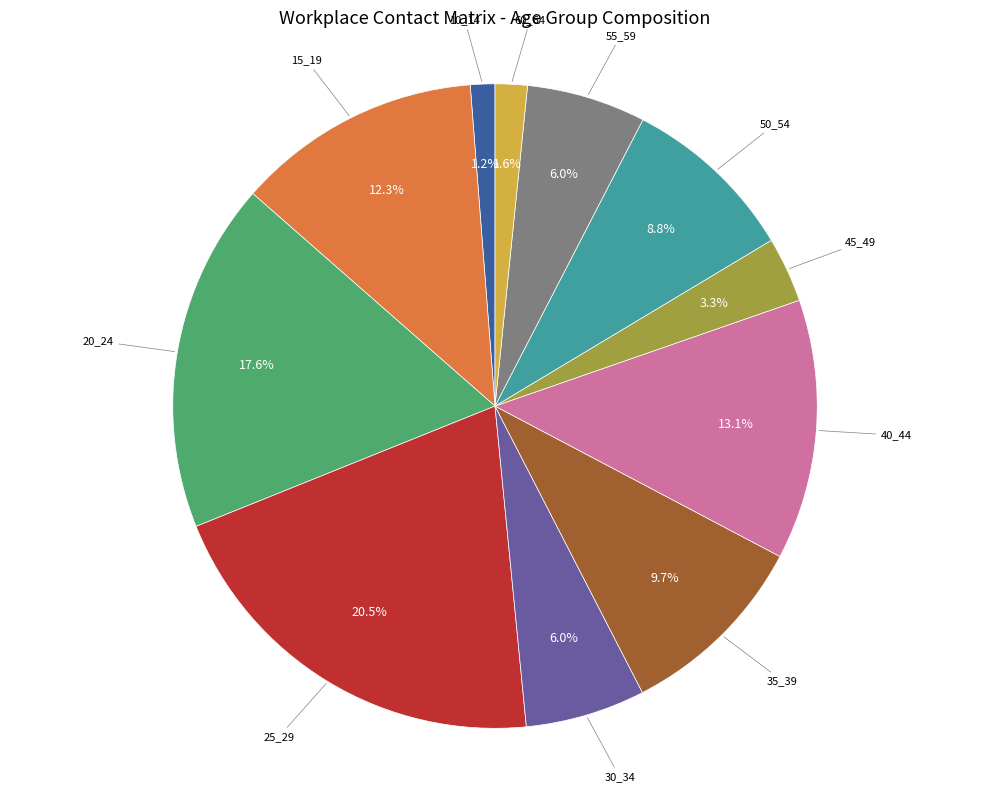

Is there a majority slice in this chart?

No